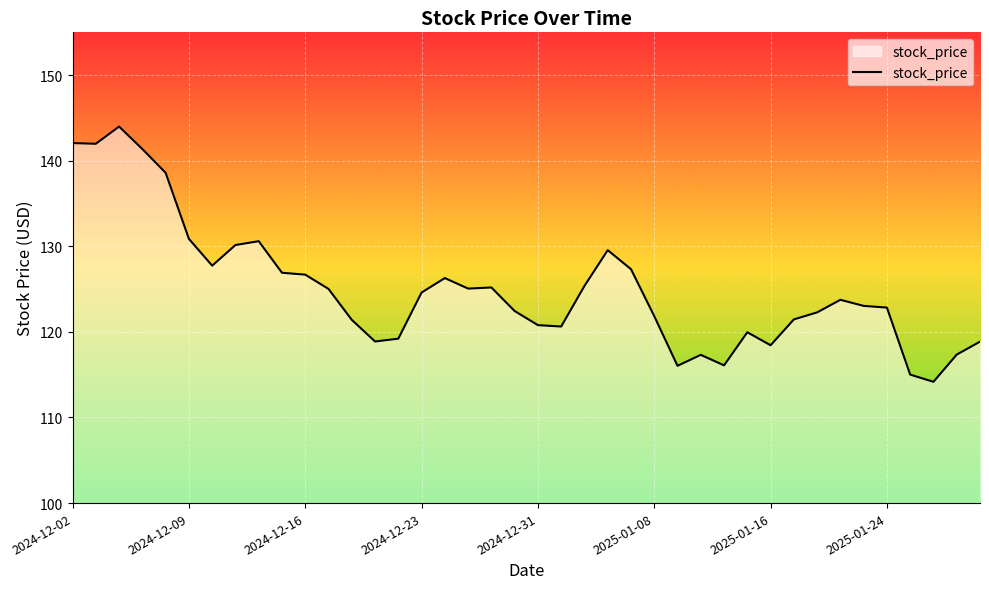

What is the difference between the maximum and minimum values?

29.8